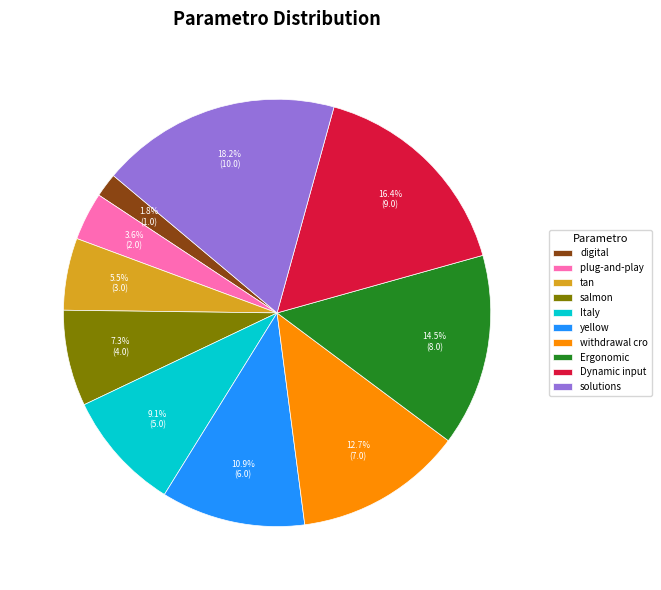

The yellow slice represents 1% of the pie. True or false?

False